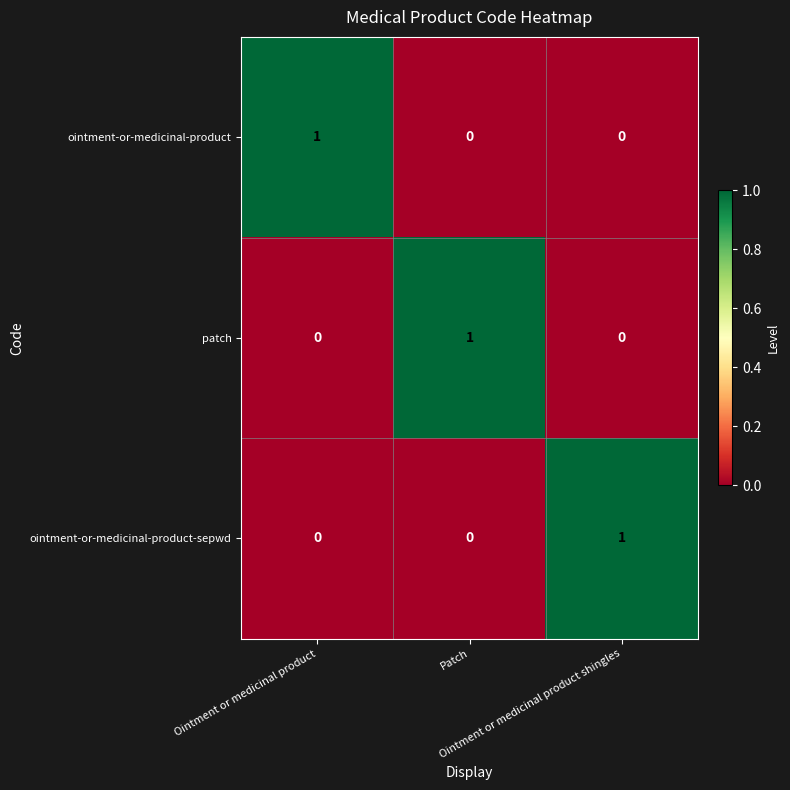

How many patch values are between 0 and 1?

3